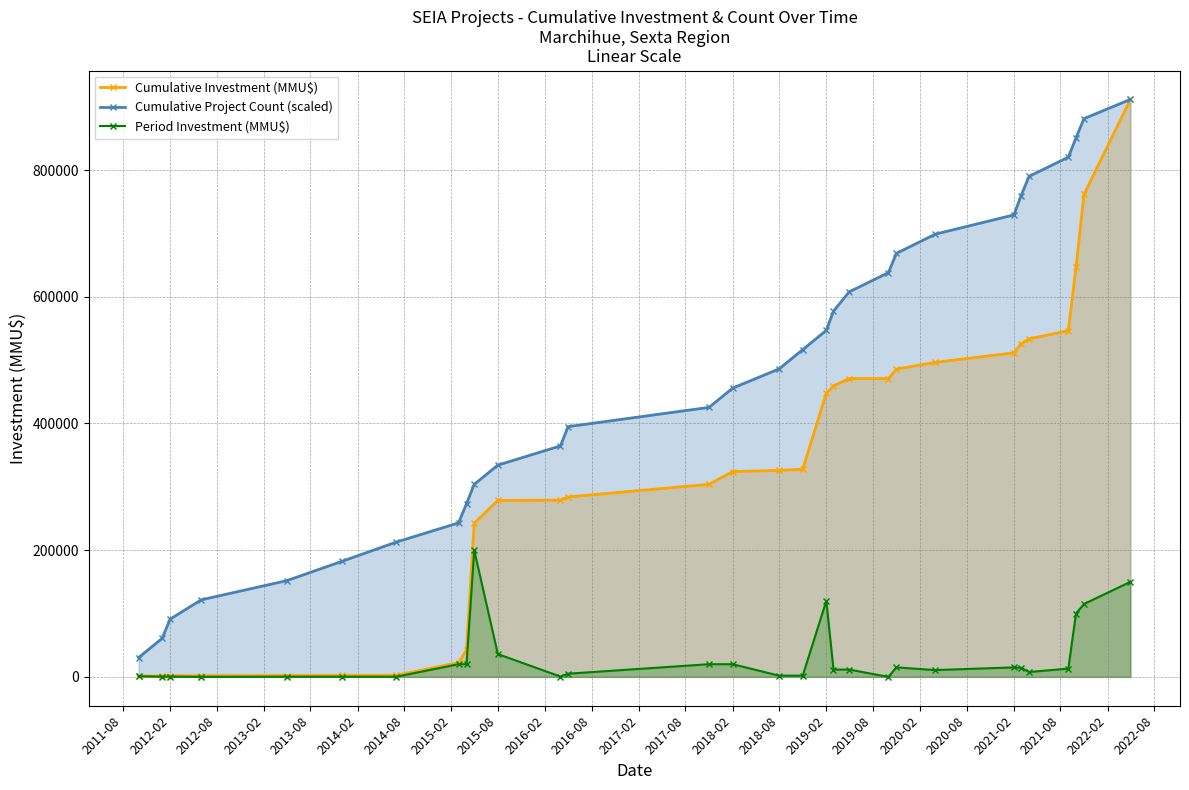

What is the difference between the maximum and minimum values in the Period Investment (MMU$) series?

200000.0